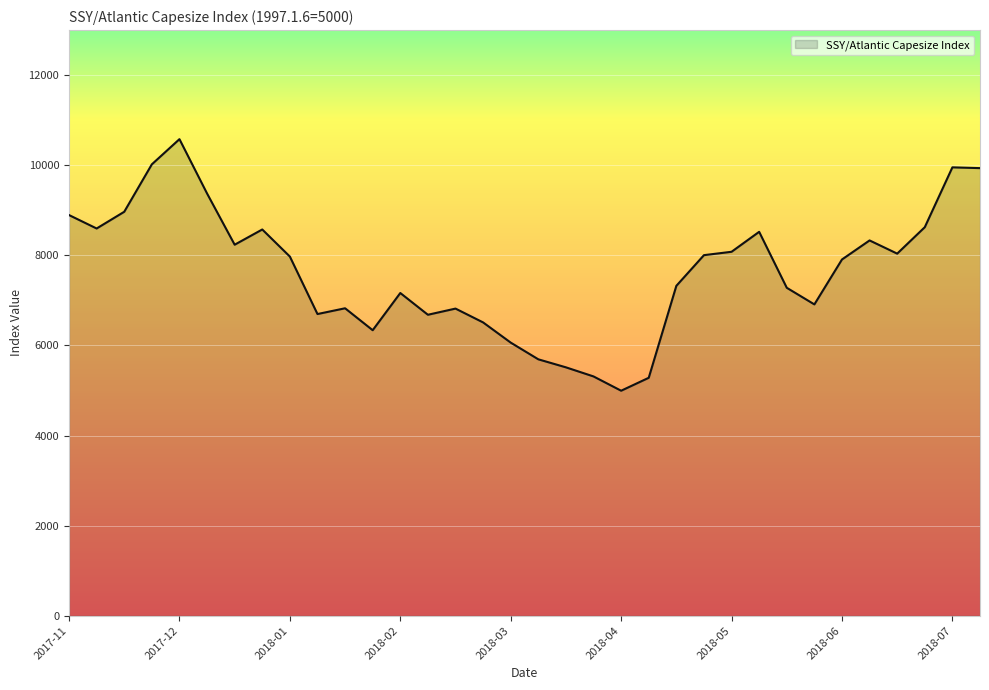

What is the difference between the maximum and minimum values?

5584